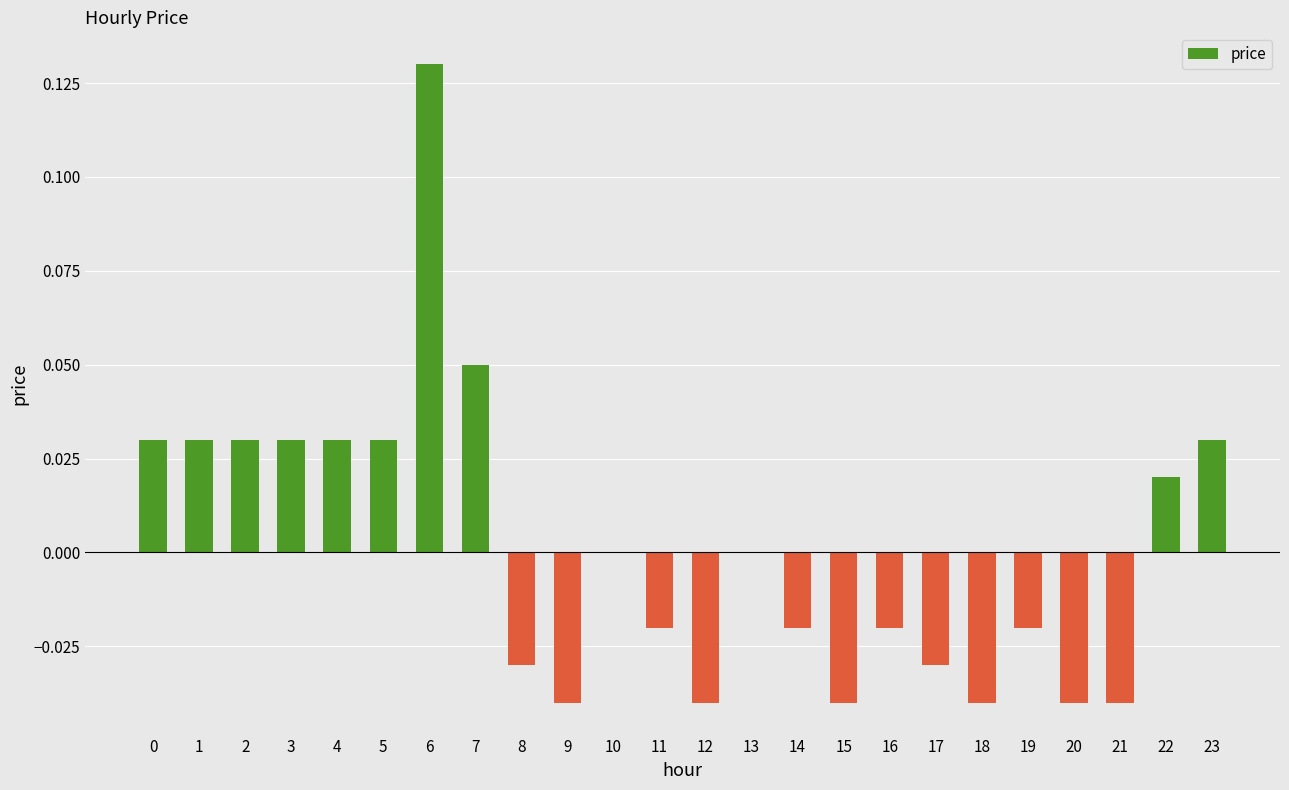

Which has a higher value, 10 or 16?

10